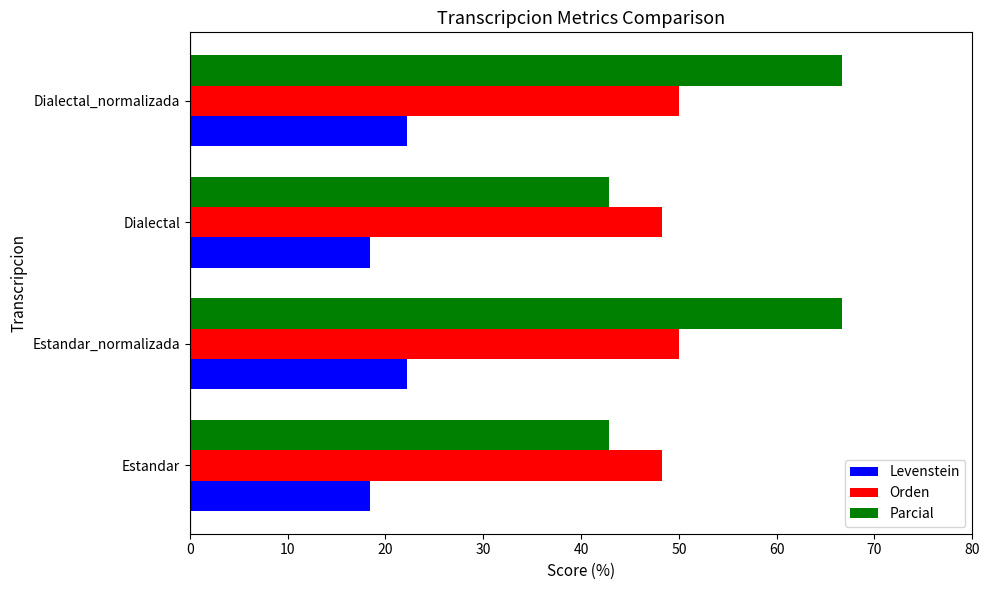

True or false: Parcial has a value of 42.9 at Estandar.

True